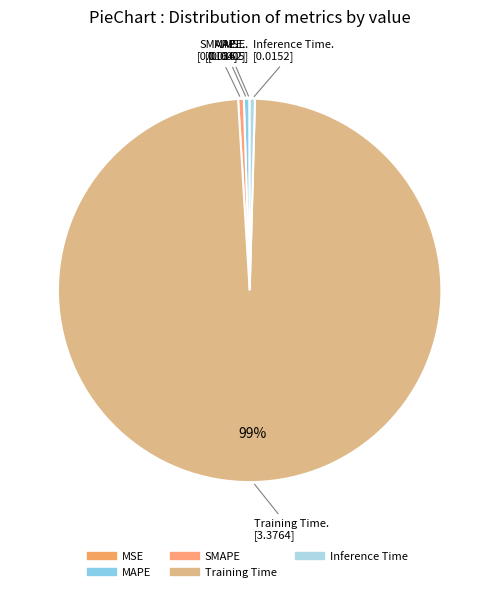

To the nearest percent, what is the average slice percentage?

20%